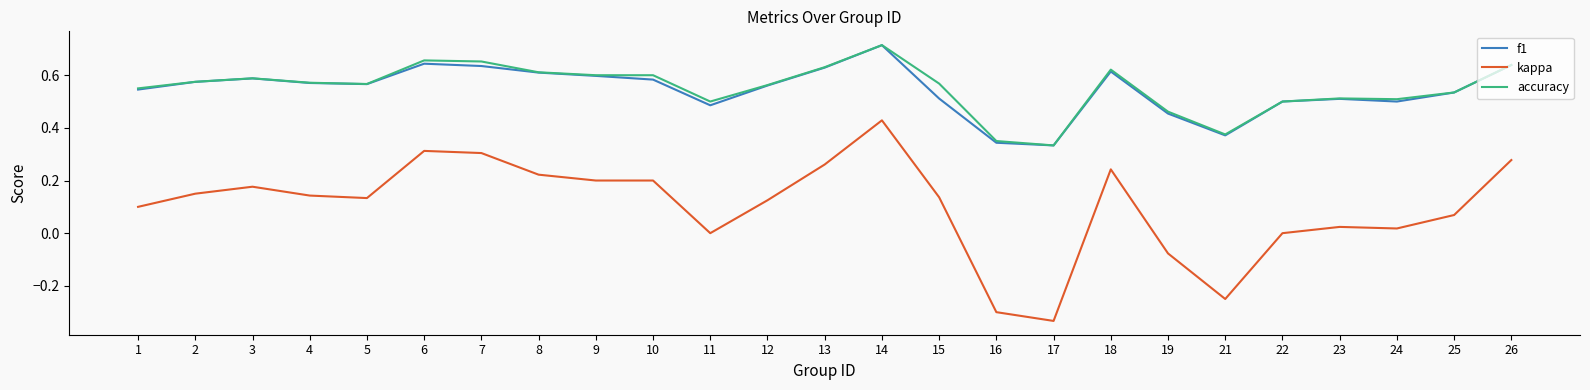

Which label corresponds to the smallest value in the chart?

17